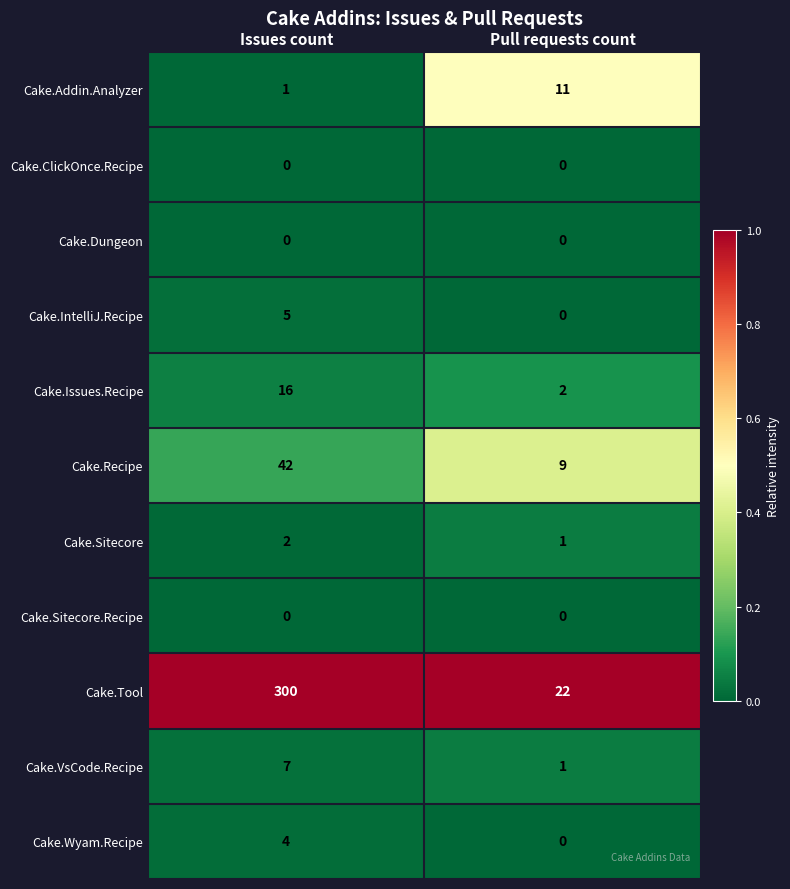

What is the maximum value for Cake.Tool?

300